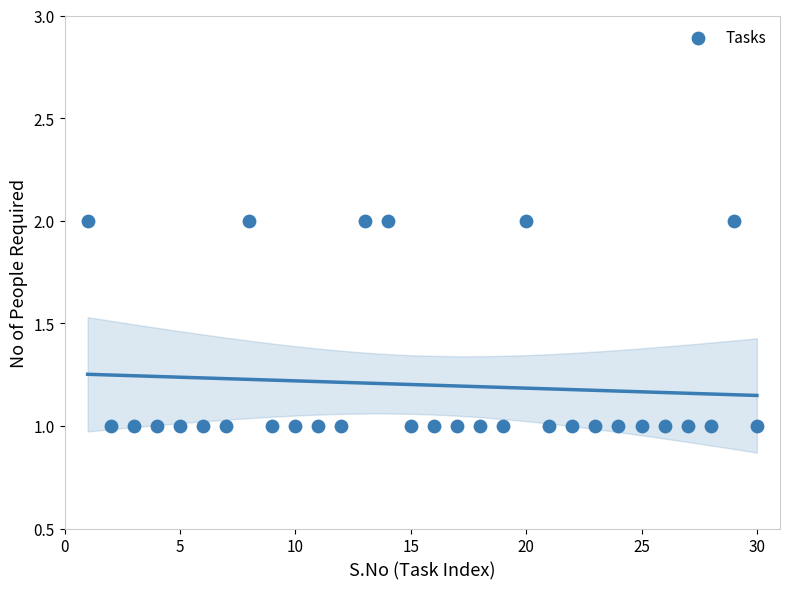

What is the range of X values (max minus min)?

29